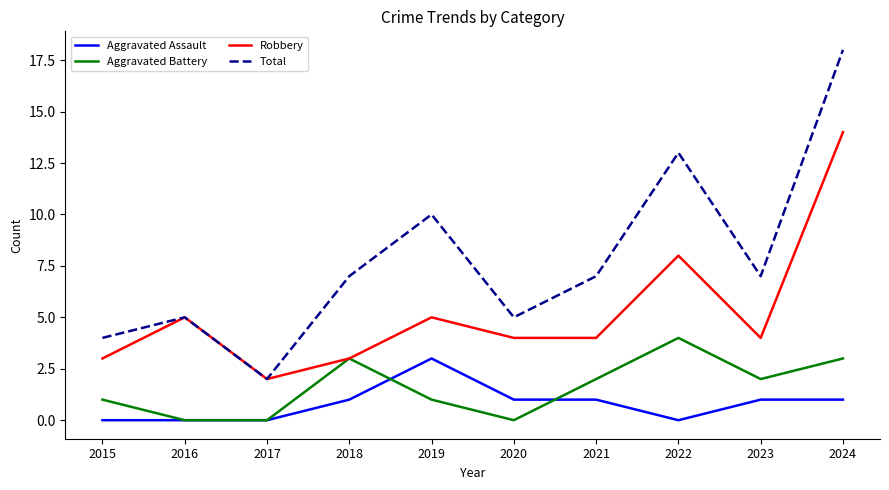

What is the sum of all Aggravated Battery values?

16